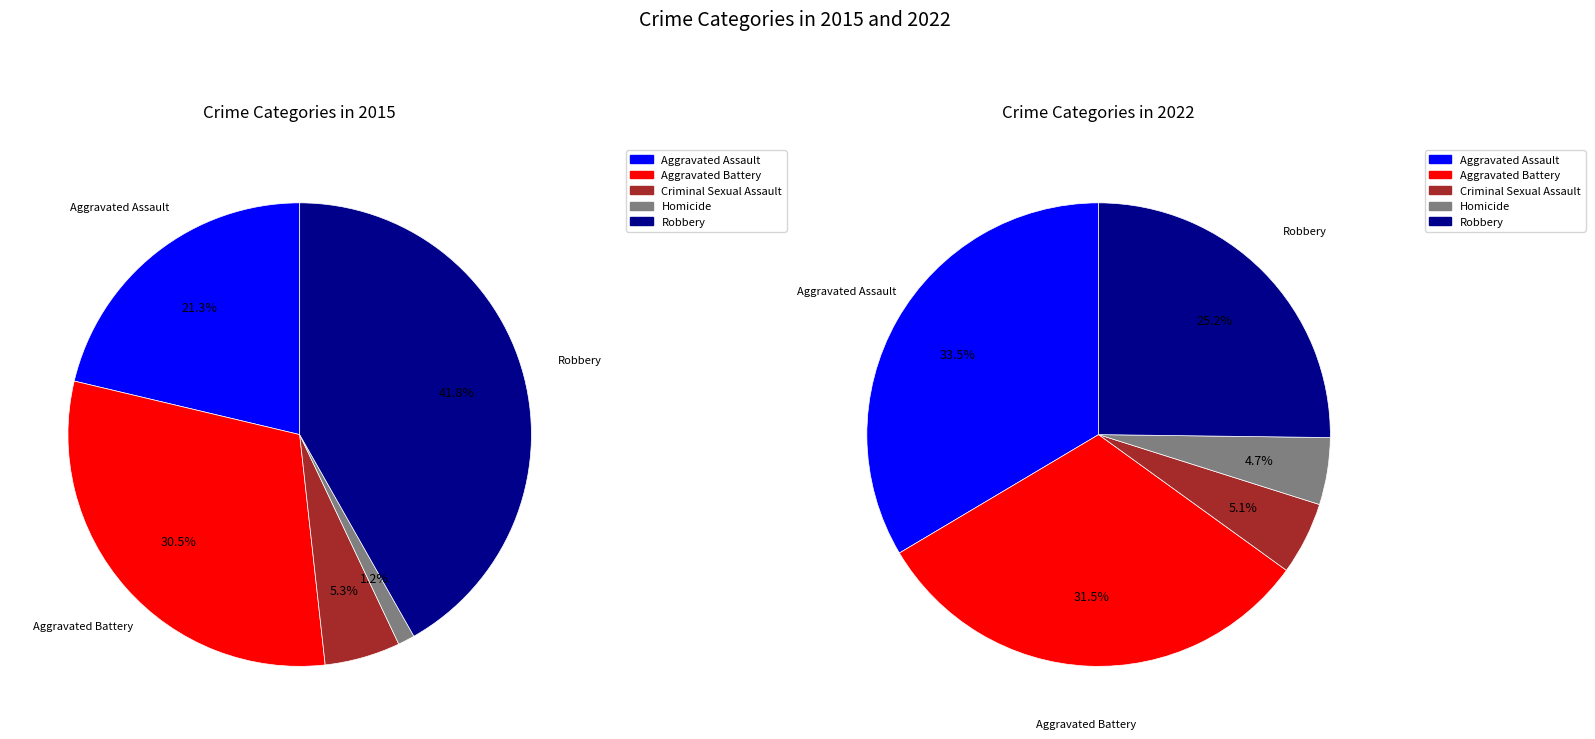

Which category has the smallest portion of the pie?

Homicide